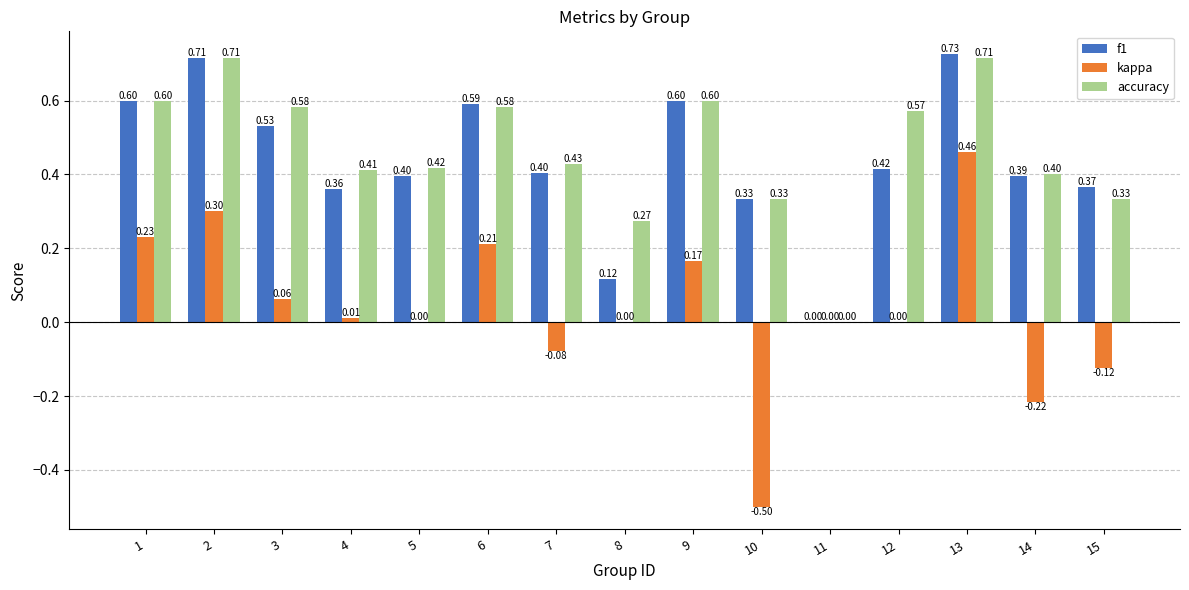

Between 5 and 9, which series saw the biggest shift?

f1